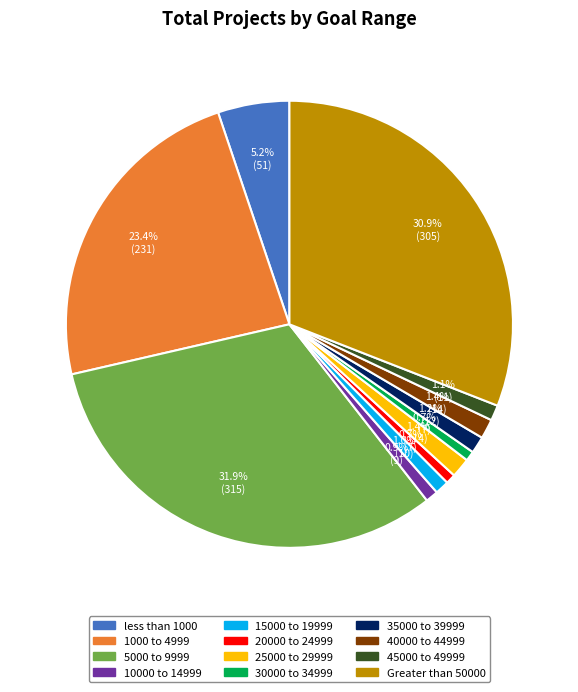

Combined, what portion of the pie is 1000 to 4999 and 15000 to 19999?

24.4%